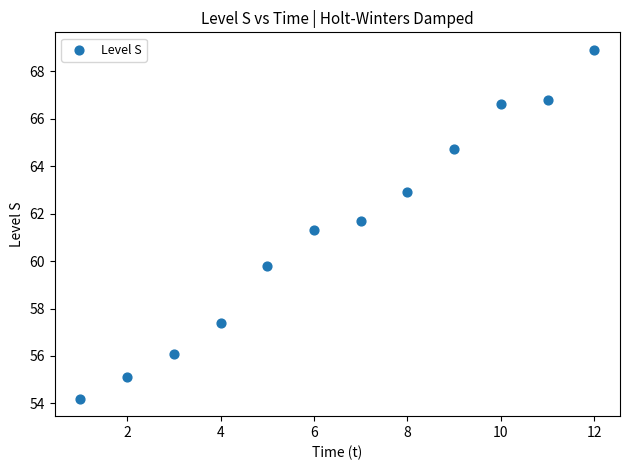

What is the average X value?

6.5